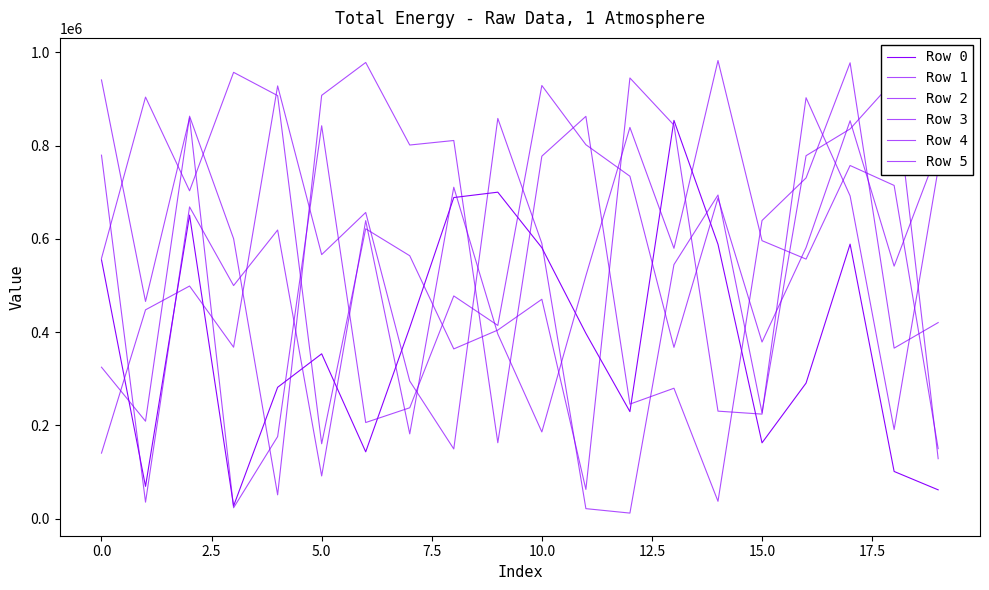

The Row 4 series shows 363987 at 17.5. True or false?

True